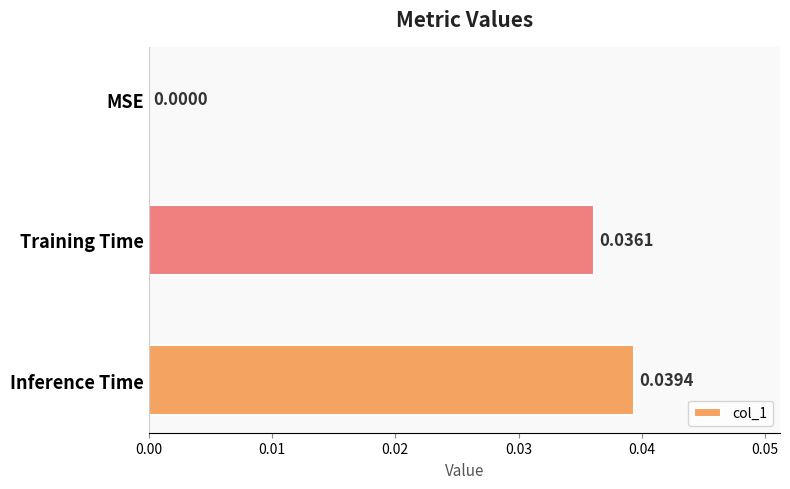

Between MSE and Inference Time, which is larger?

Inference Time